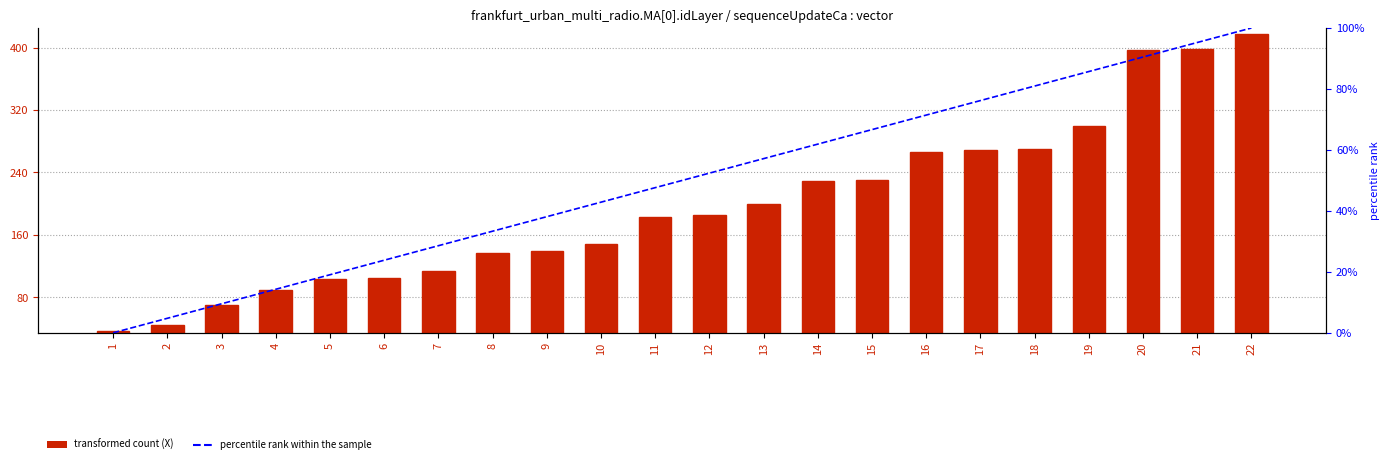

List the series in order of their overall mean, highest first.

X, percentile rank within the sample